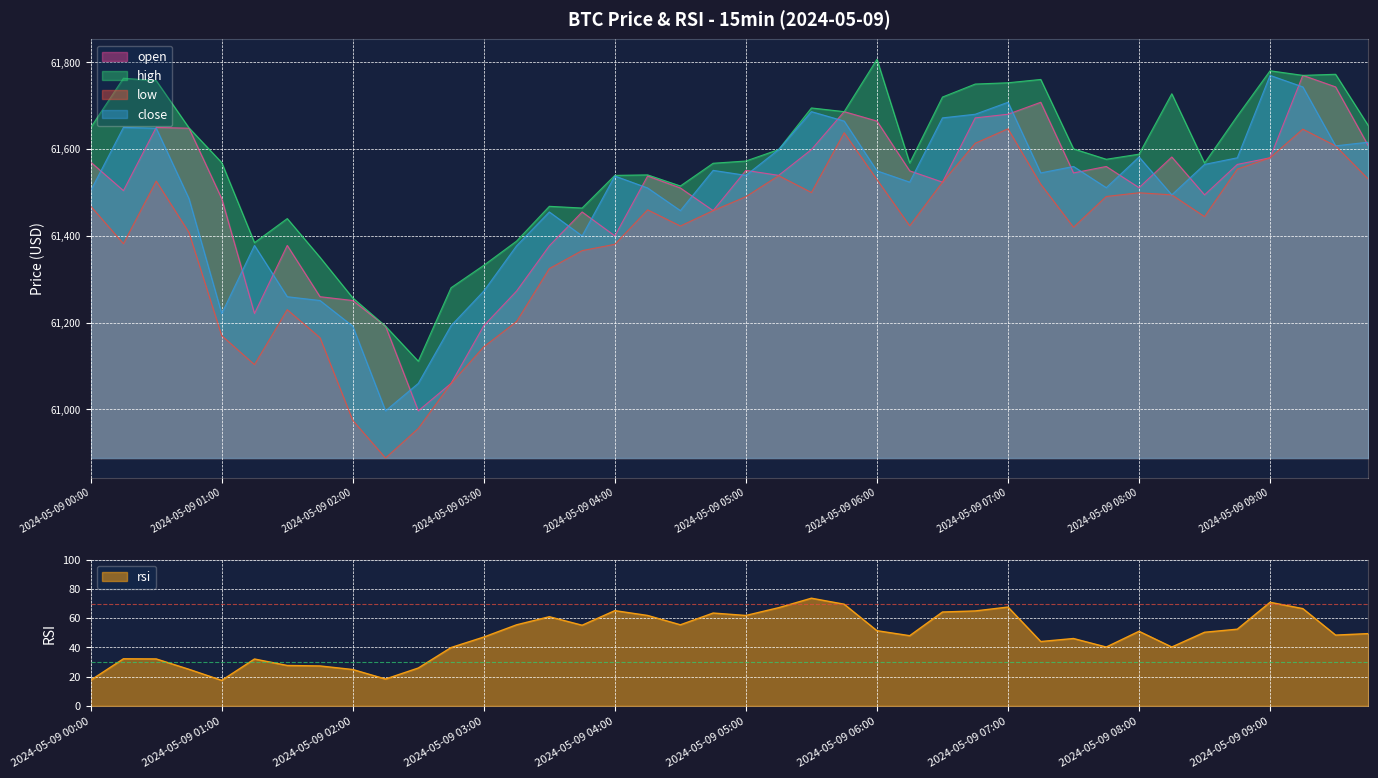

True or false: close and low cross at least once.

False